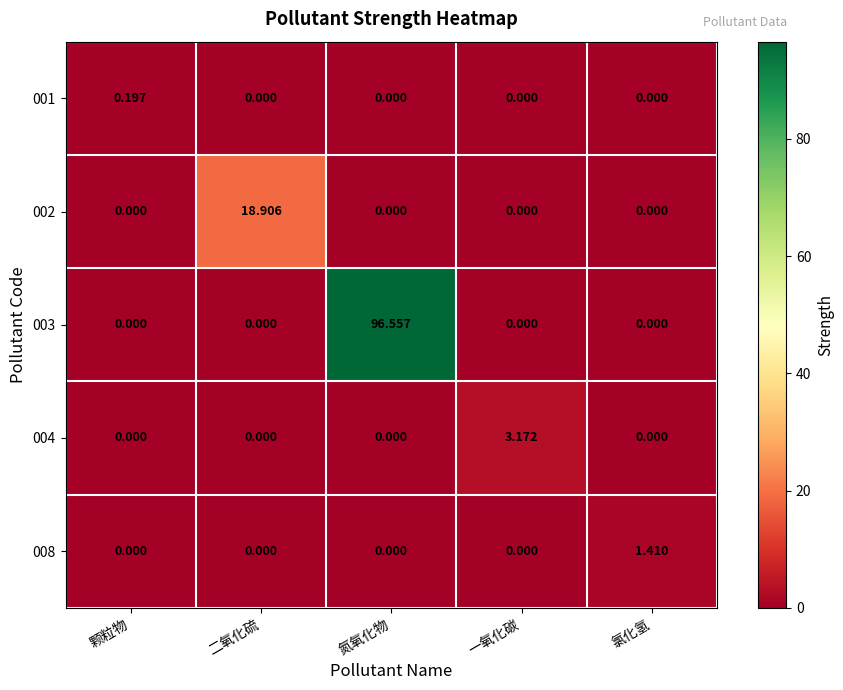

At which category does the chart reach its peak across all series?

氮氧化物